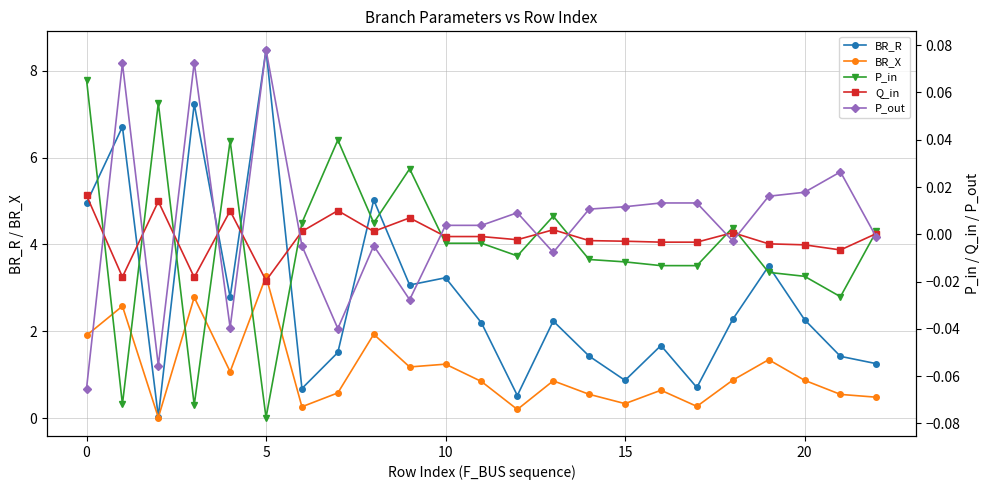

How many interior local peaks does the Q_in series have?

7